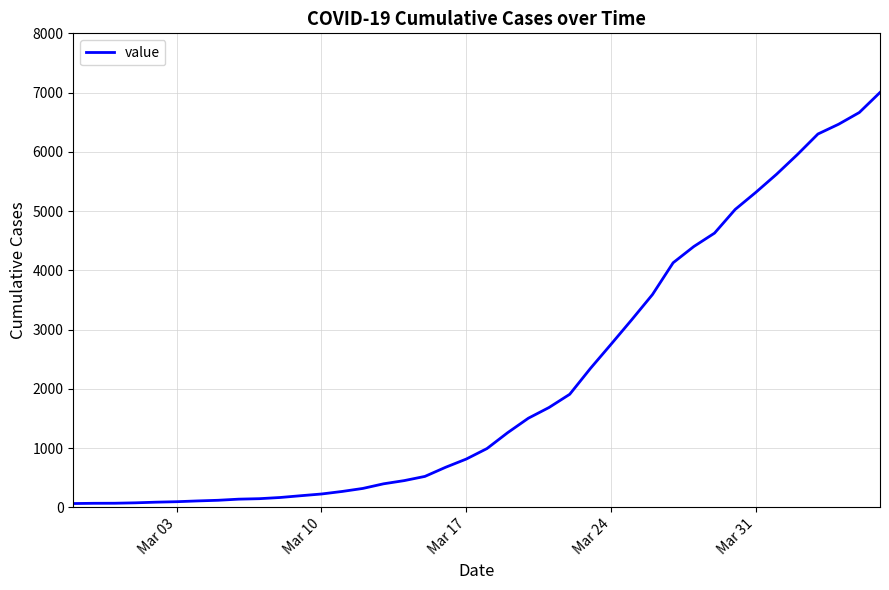

What is the difference between the maximum and minimum values?

6938